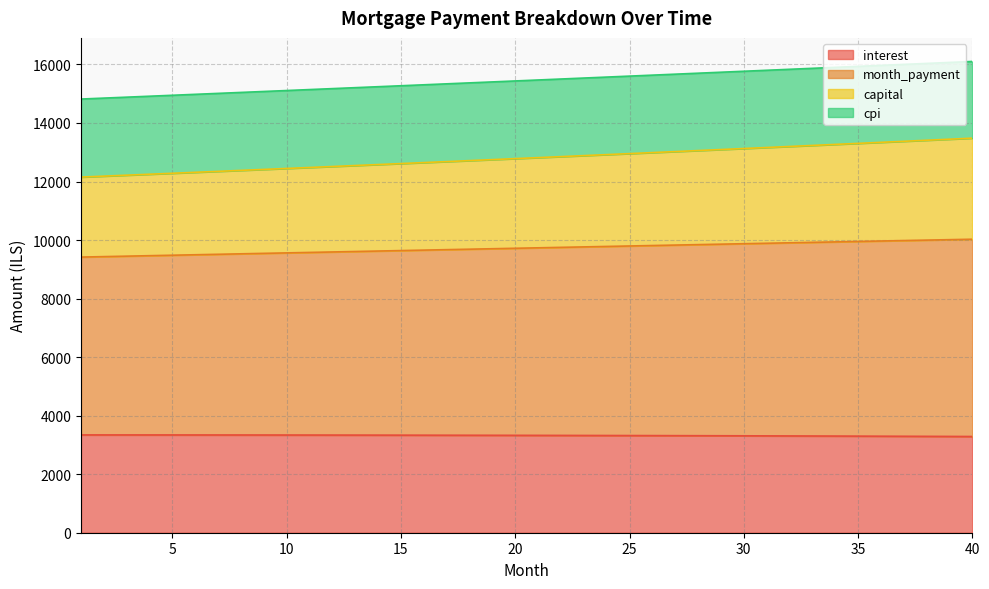

True or false: month_payment and interest cross at least once.

False